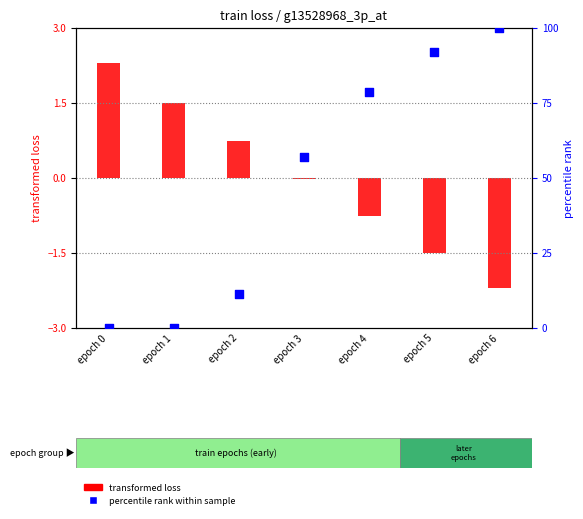

Which series has the largest Y range (max minus min)?

percentile rank within sample